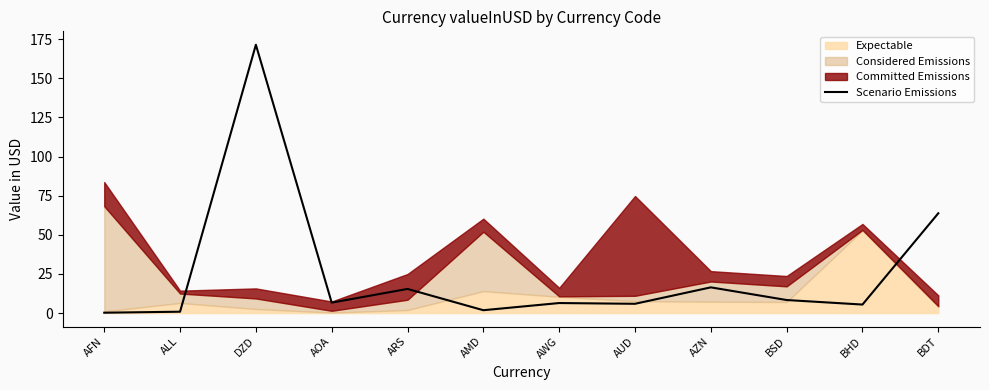

How many lines are shown in the chart?

1